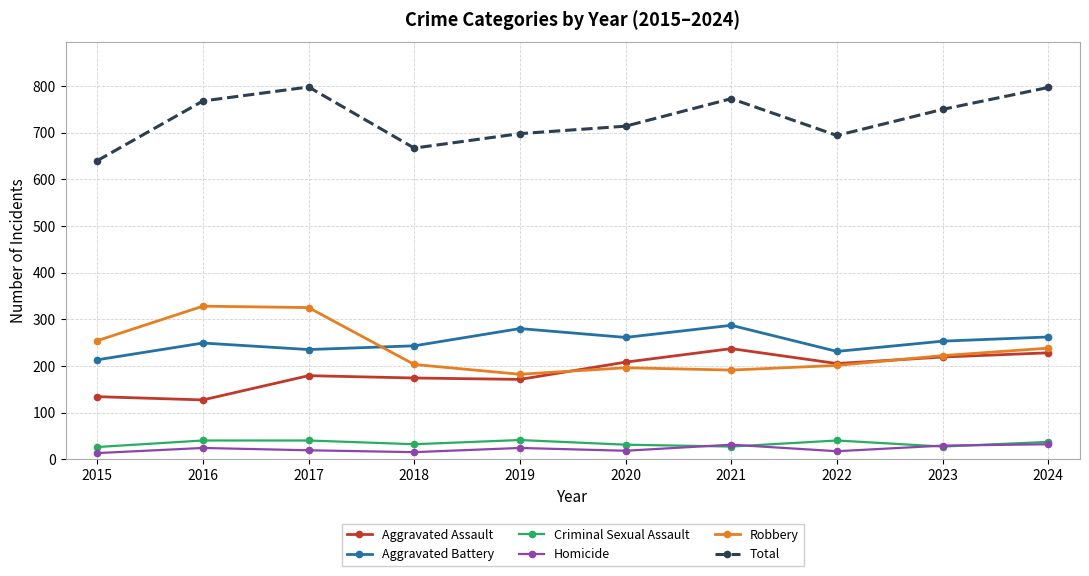

Where does the Aggravated Battery series first go above 253?

2019